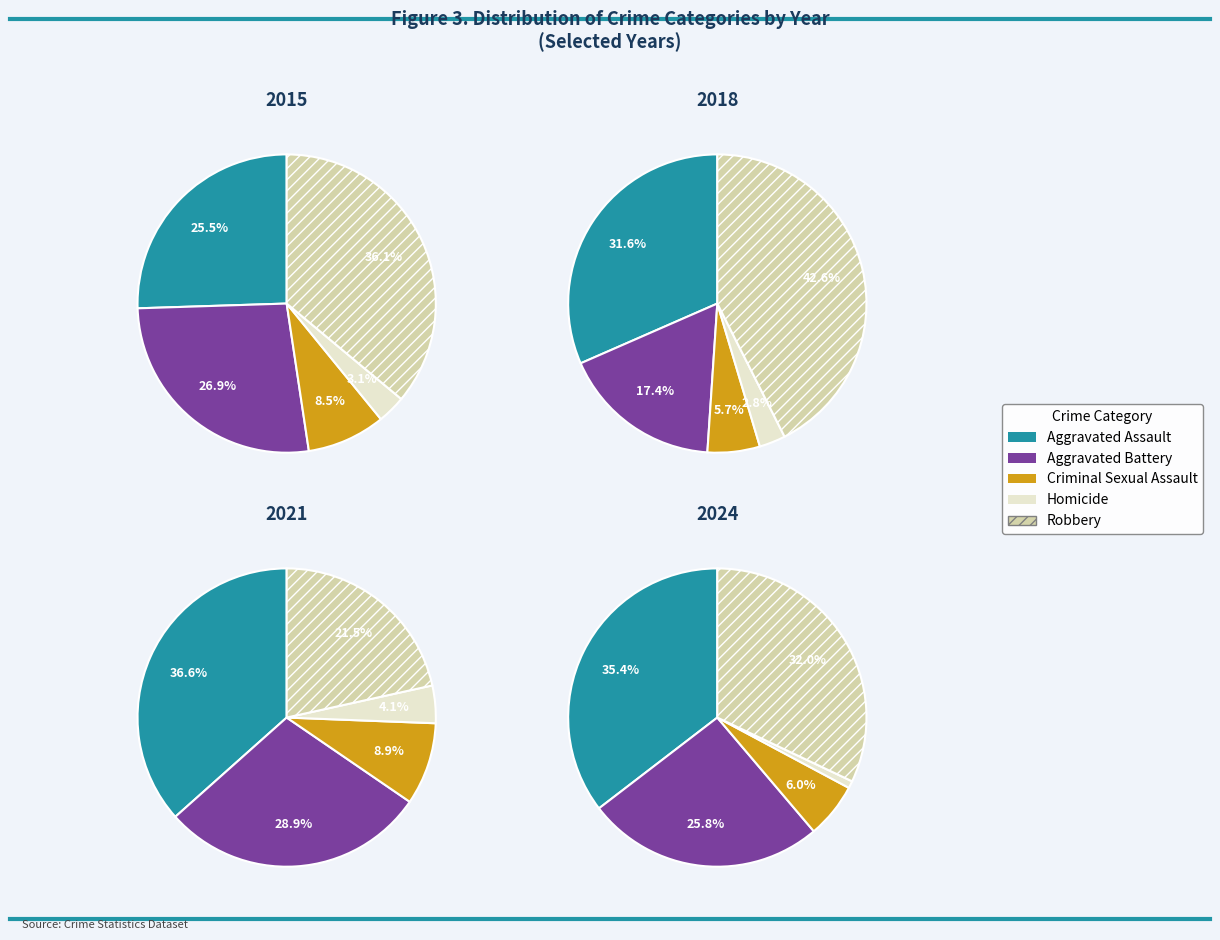

Is there any slice that represents more than half of the pie?

No